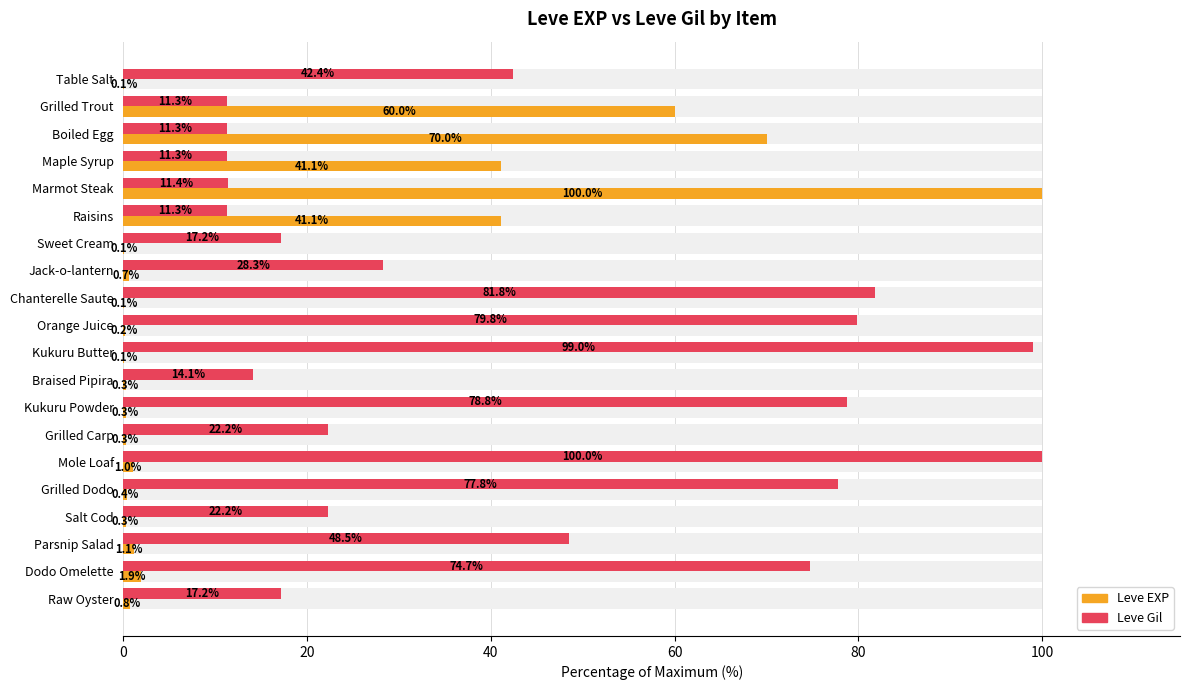

What is the difference between the maximum and minimum values in the Leve Gil series?

88.7